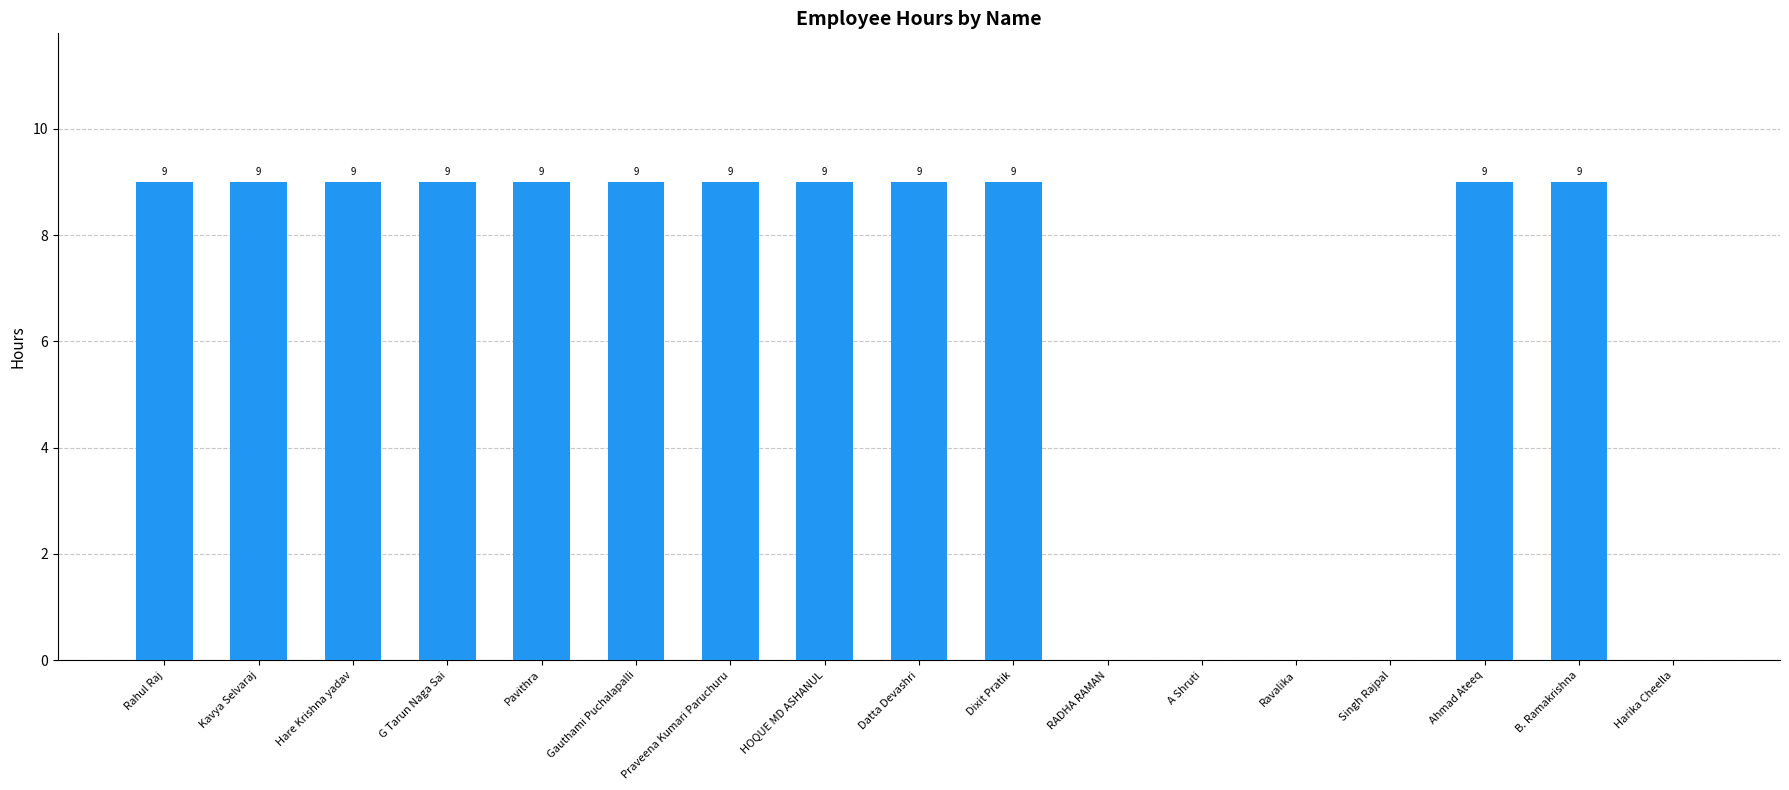

Reading left to right, extract all data points from this chart.

Rahul Raj=9	Kavya Selvaraj=9	Hare Krishna yadav=9	G Tarun Naga Sai=9	Pavithra=9	Gauthami Puchalapalli=9	Praveena Kumari Paruchuru=9	HOQUE MD ASHANUL=9	Datta Devashri=9	Dixit Pratik=9	RADHA RAMAN=0	A Shruti=0	Ravalika=0	Singh Rajpal=0	Ahmad Ateeq=9	B. Ramakrishna=9	Harika Cheella=0